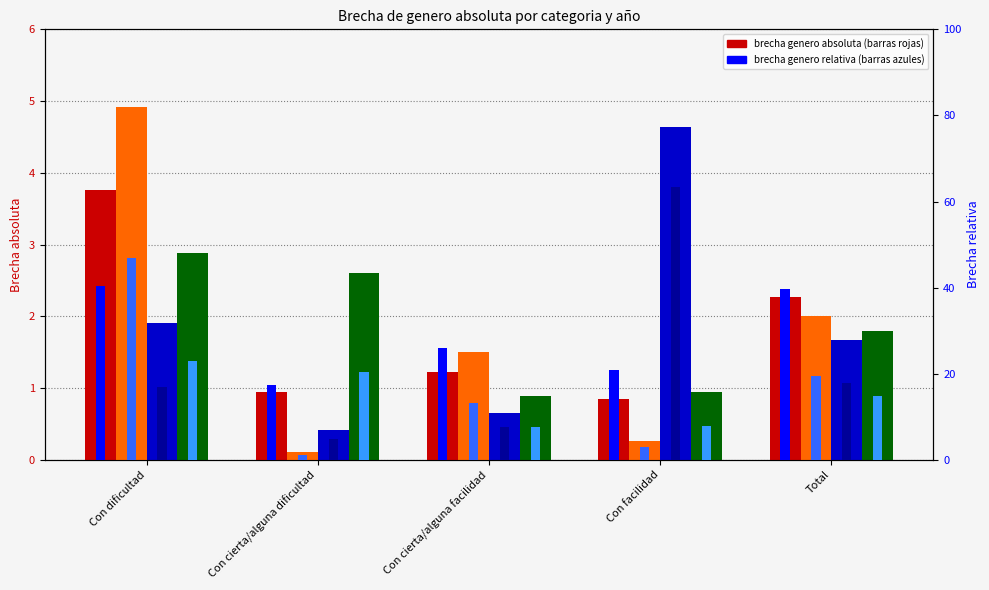

Reading right to left, transcribe all the data shown in this chart.

2007: 2.3	0.9	1.2	0.9	3.8
2012: 2.0	0.3	1.5	0.1	4.9
2016: 1.7	4.6	0.7	0.4	1.9
2023: 1.8	0.9	0.9	2.6	2.9